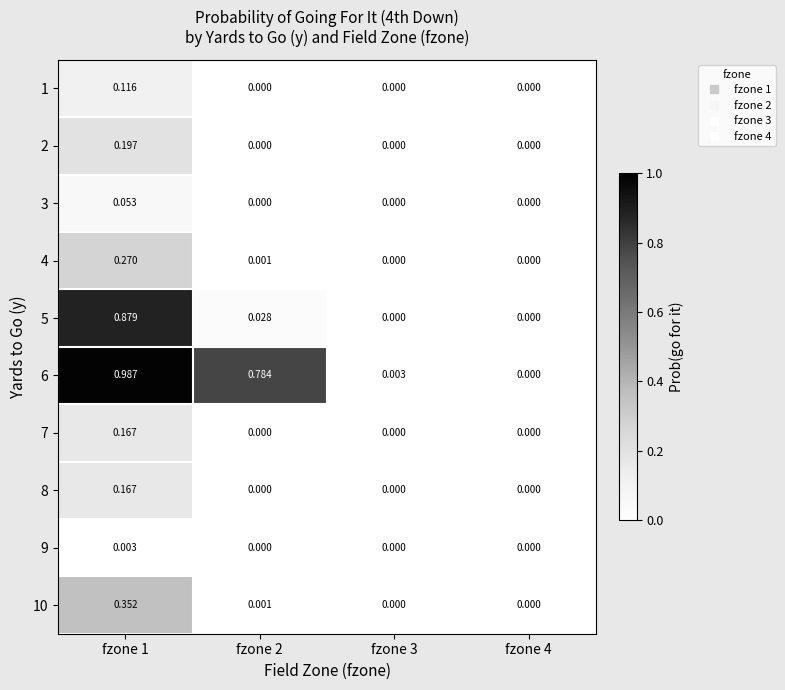

Is the value of 5 at fzone 2 greater than the value of 10 at fzone 1?

No